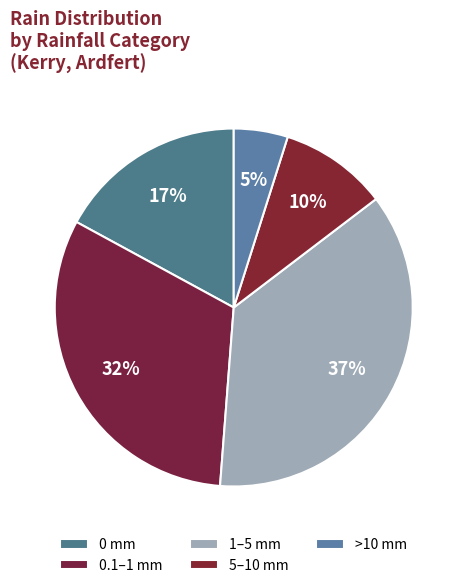

How many slices are in this pie chart?

5